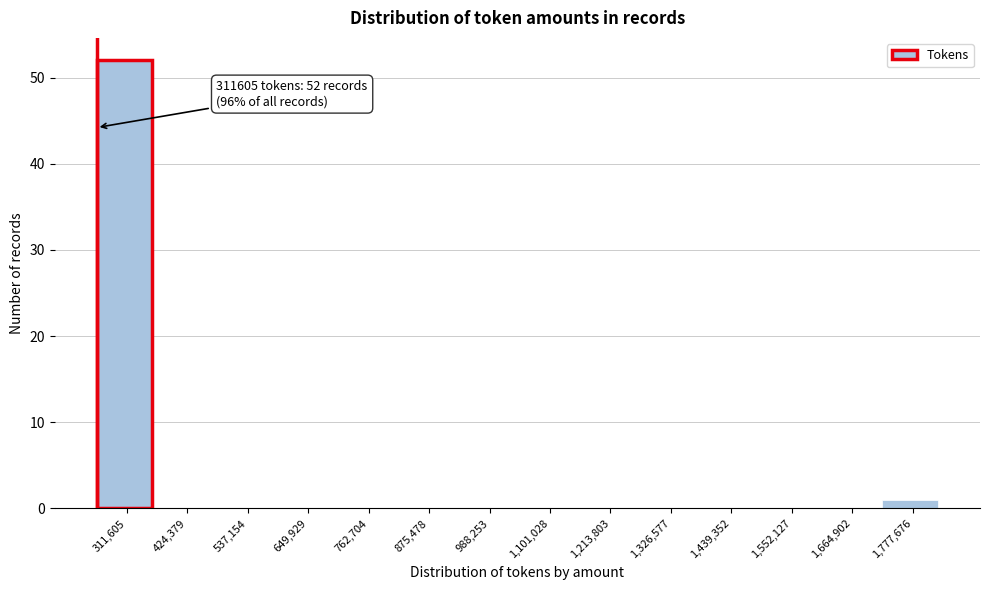

Reading left to right, what are all the values shown in this chart?

311,605=52	424,379=0	537,154=0	649,929=0	762,704=0	875,478=0	988,253=0	1,101,028=0	1,213,803=0	1,326,577=0	1,439,352=0	1,552,127=0	1,664,902=0	1,777,676=1